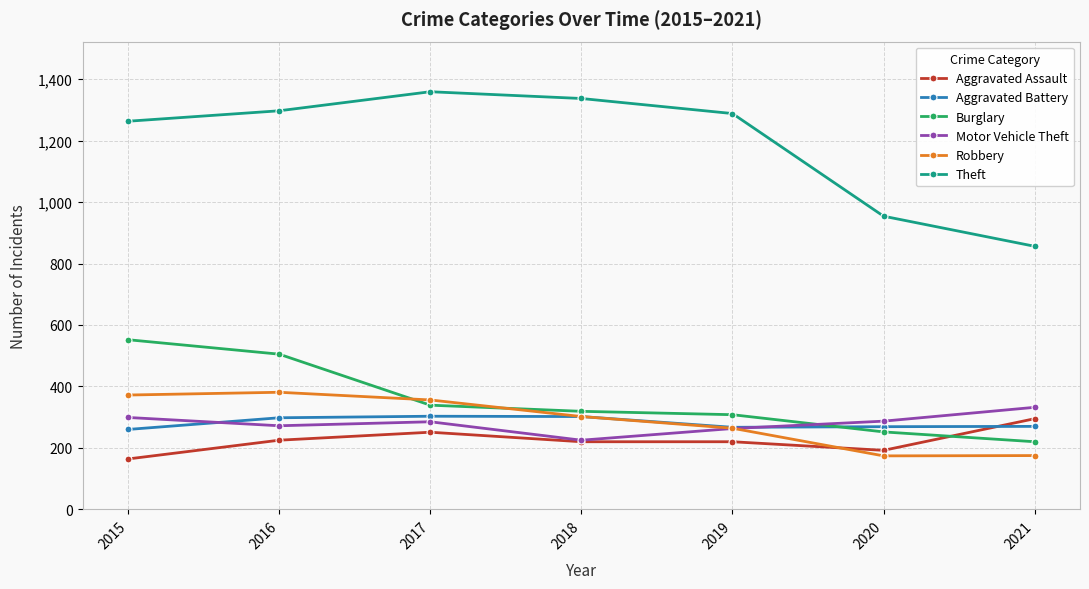

What is the difference between the maximum and minimum values in the Motor Vehicle Theft series?

107